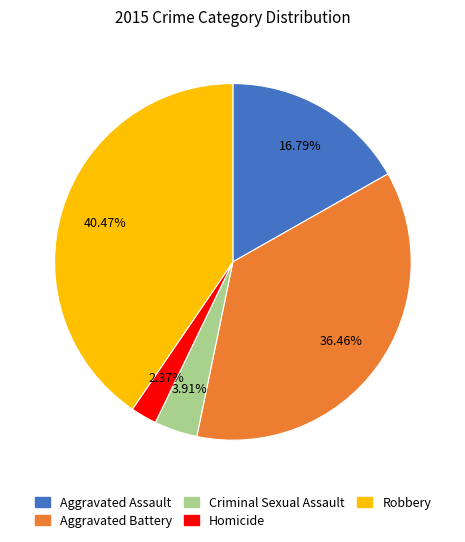

To the nearest percent, what percentage of the pie is Criminal Sexual Assault?

4%